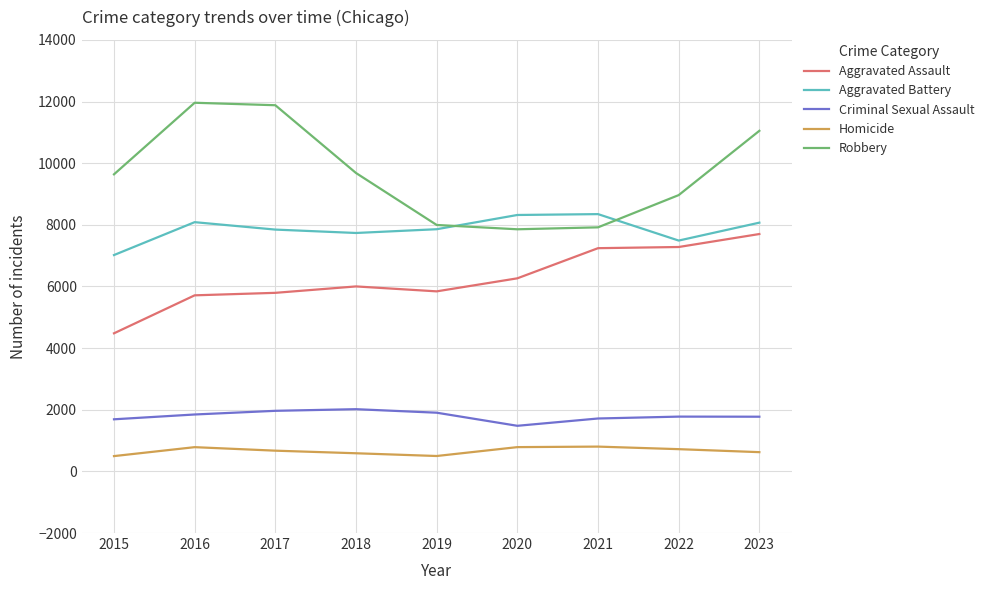

True or false: Criminal Sexual Assault and Aggravated Assault cross at least once.

False